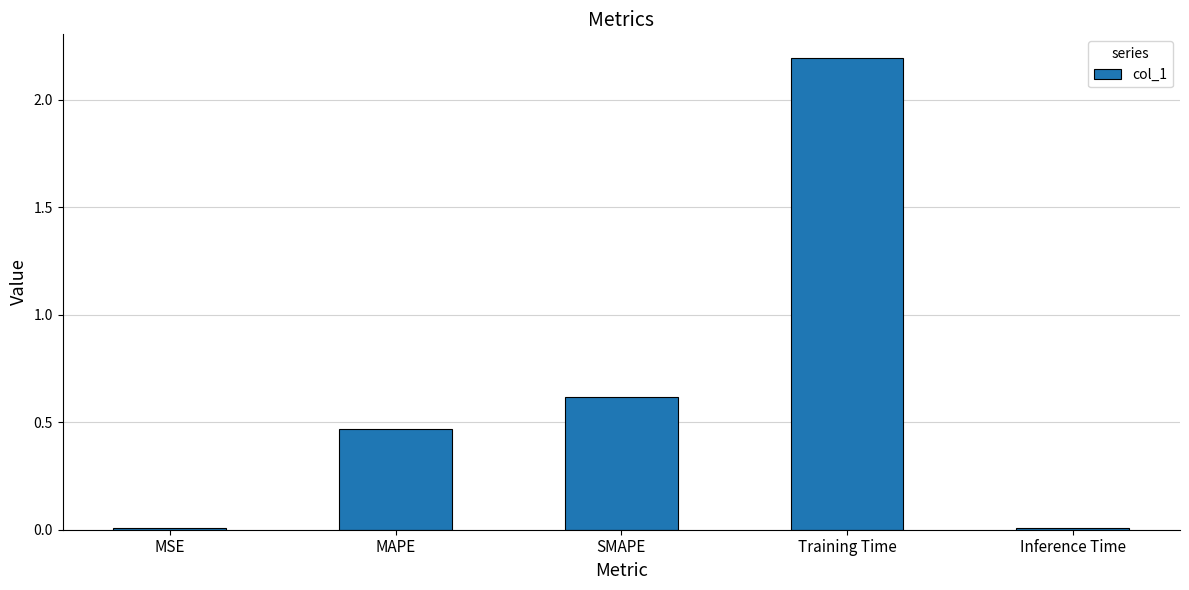

Between Training Time and Inference Time, which is larger?

Training Time